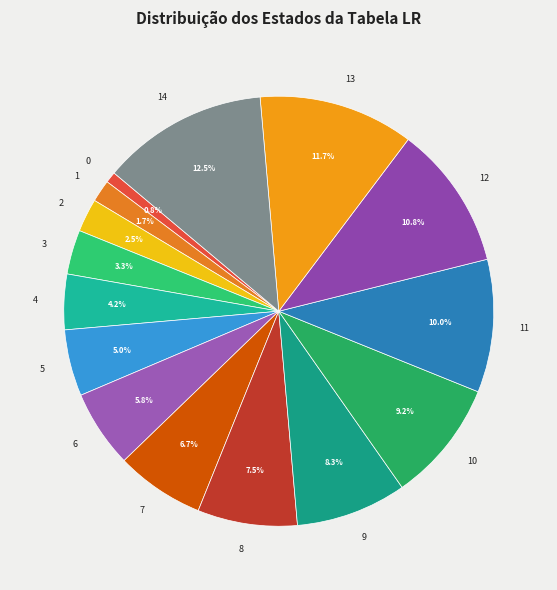

Combined, do 14 and 1 account for over 50%?

No